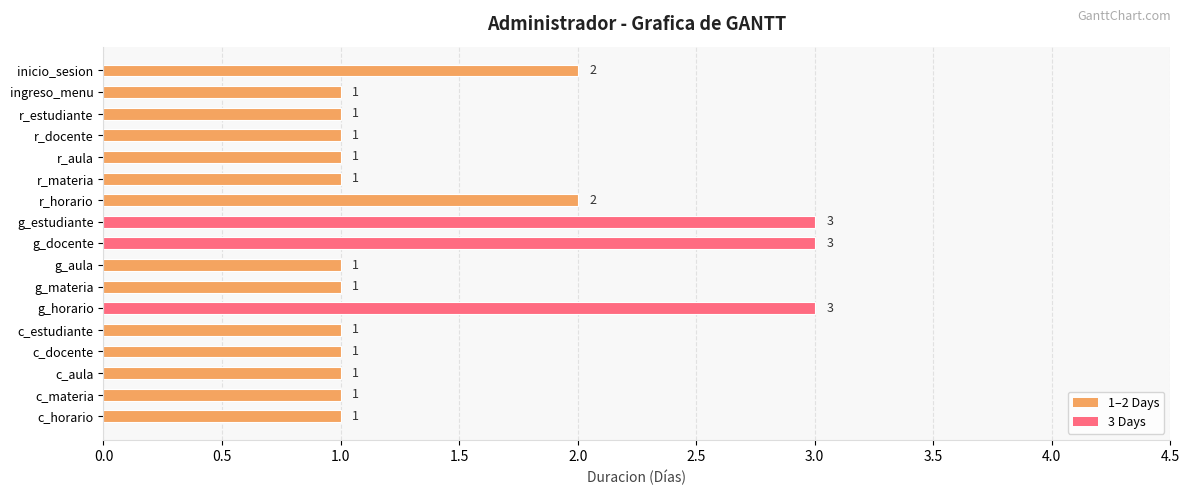

Reading bottom to top, extract all data points from this chart.

1	1	1	1	1	3	1	1	3	3	2	1	1	1	1	1	2